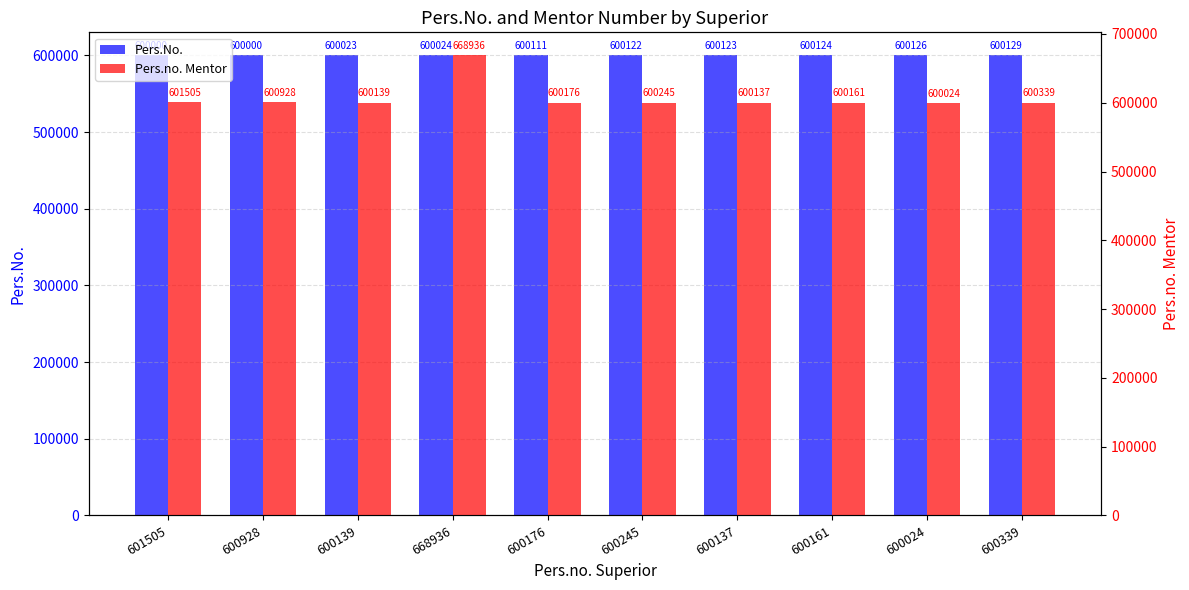

Reading left to right, extract all data points from this chart.

Pers.No.: 601505=600000	600928=600000	600139=600023	668936=600024	600176=600111	600245=600122	600137=600123	600161=600124	600024=600126	600339=600129
Pers.no. Mentor: 601505=601505	600928=600928	600139=600139	668936=668936	600176=600176	600245=600245	600137=600137	600161=600161	600024=600024	600339=600339